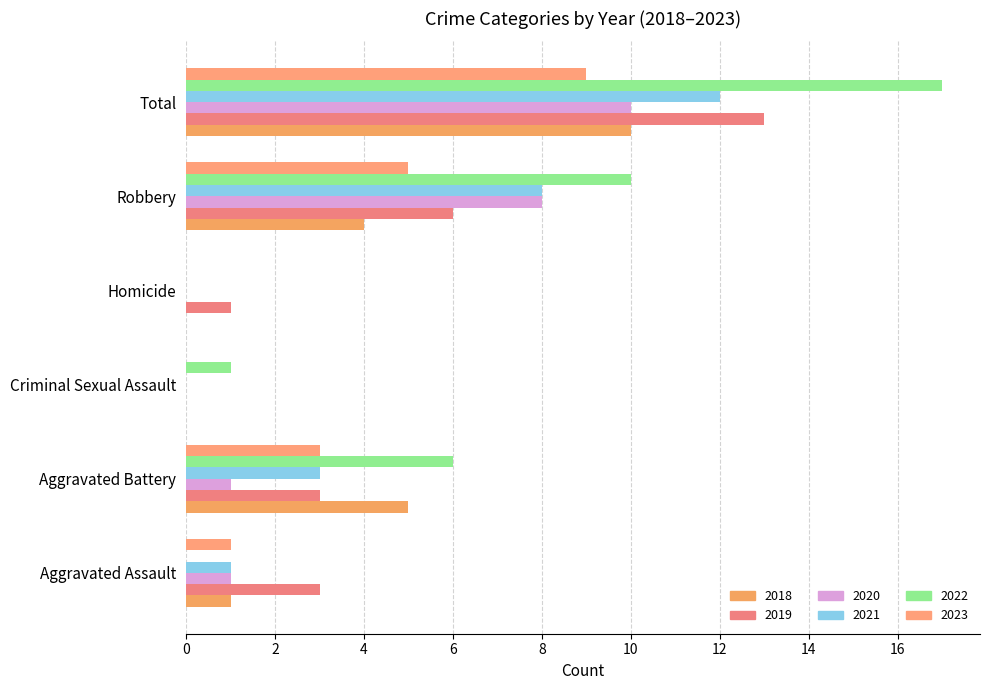

How many data points does each series have?

6